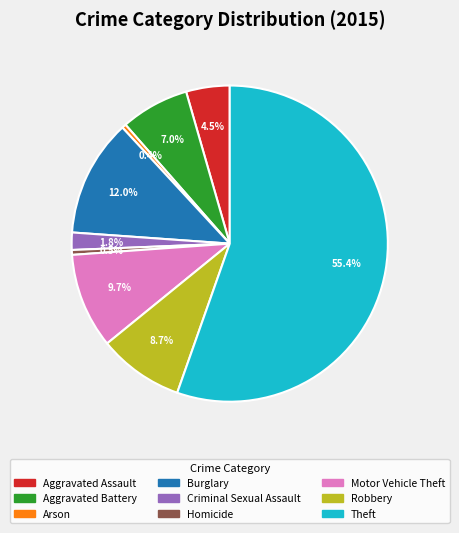

Is the sum of Theft and Motor Vehicle Theft greater than half?

Yes